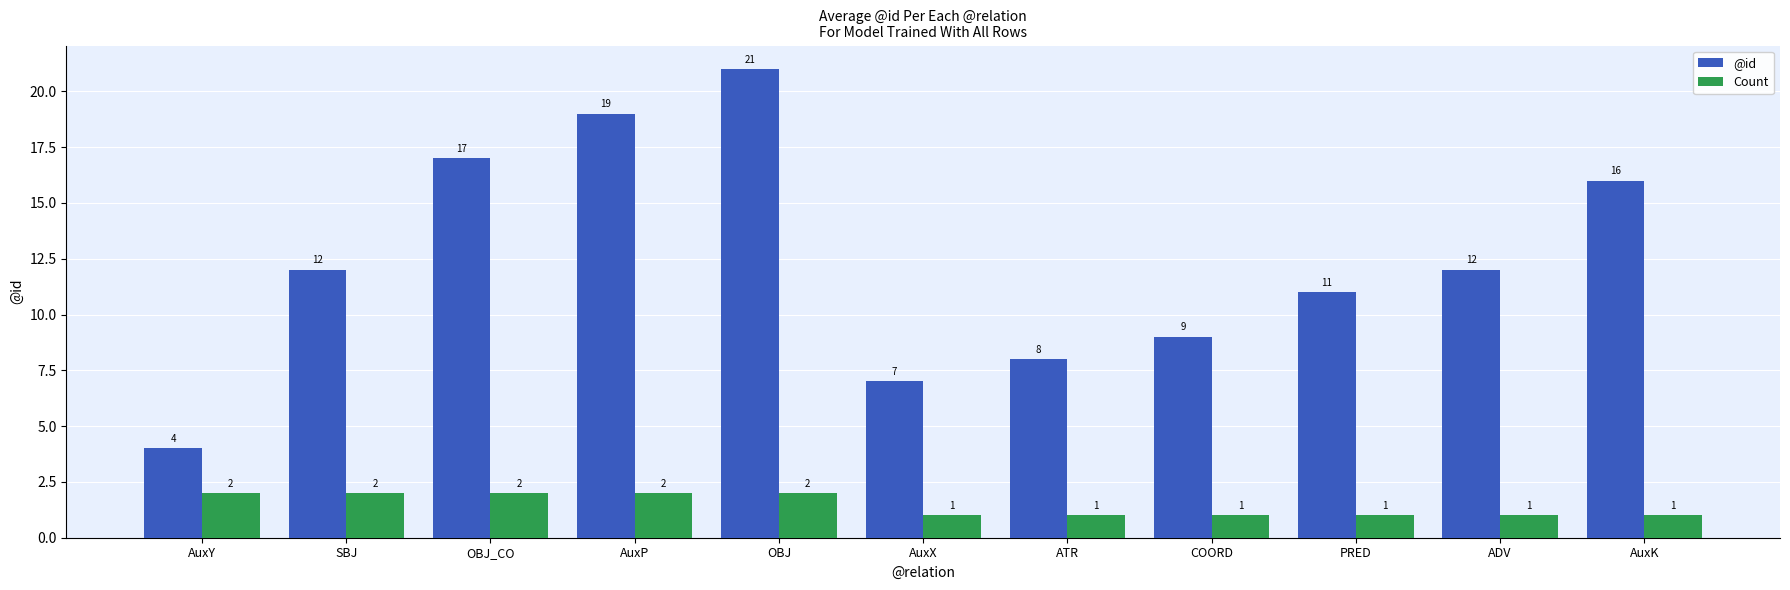

Which series has the widest spread of values?

@id